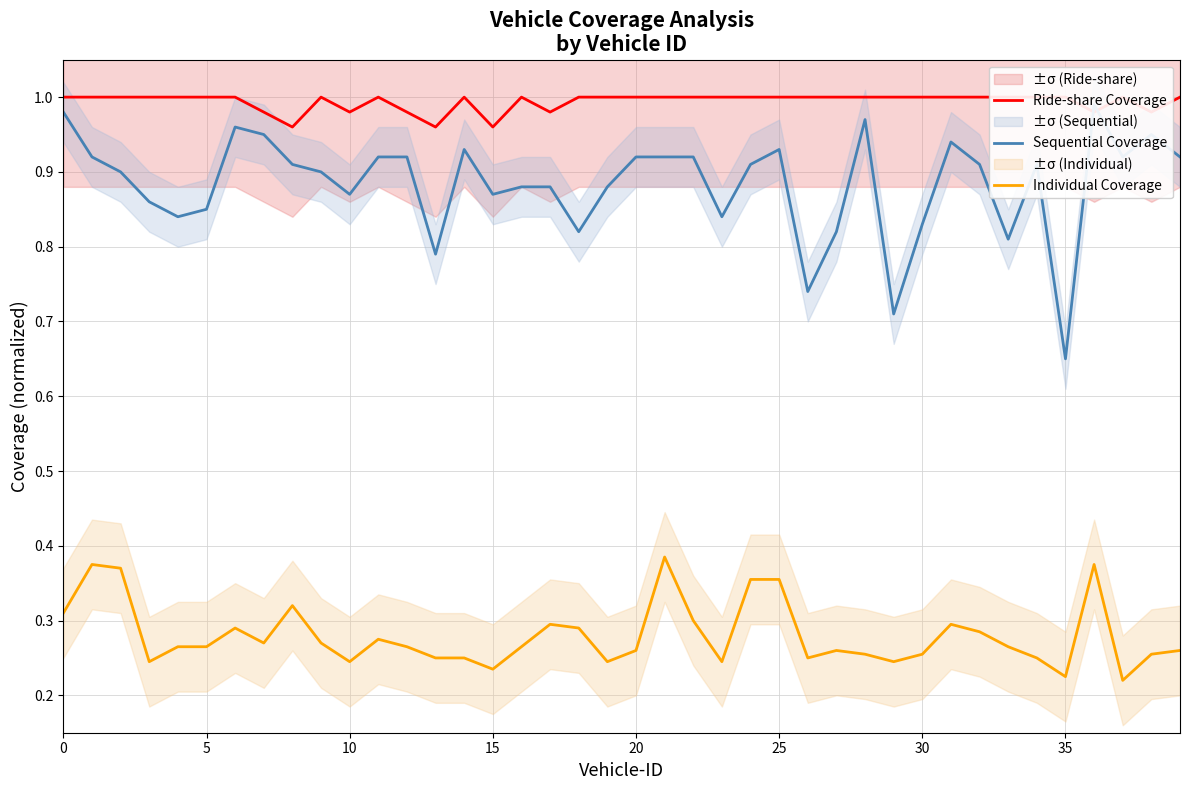

True or false: Individual Coverage and Sequential Coverage intersect in this chart.

False